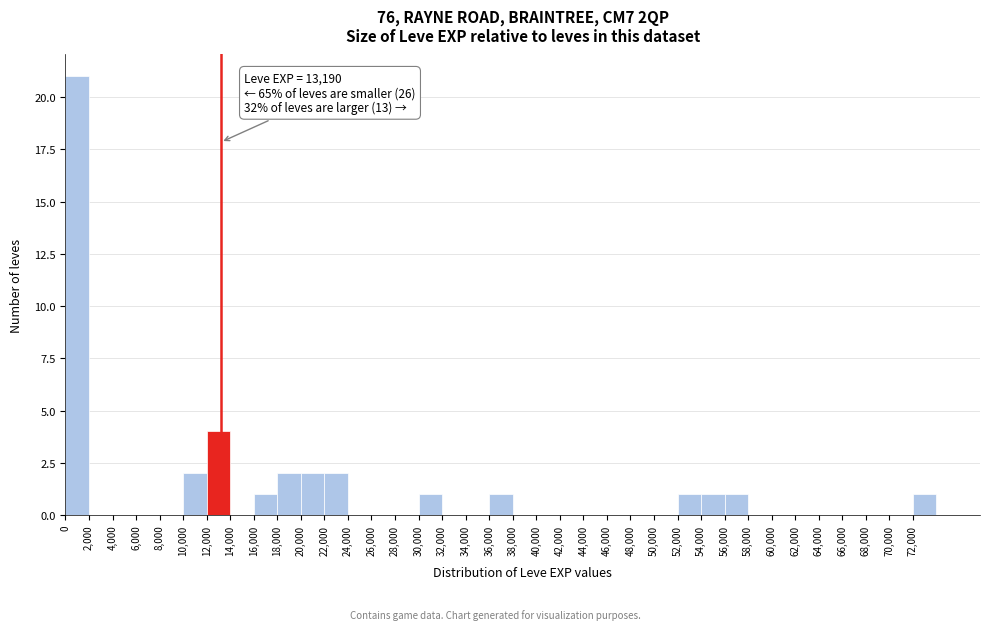

Over which range of the x-axis is the bar tallest?

0 to 2000